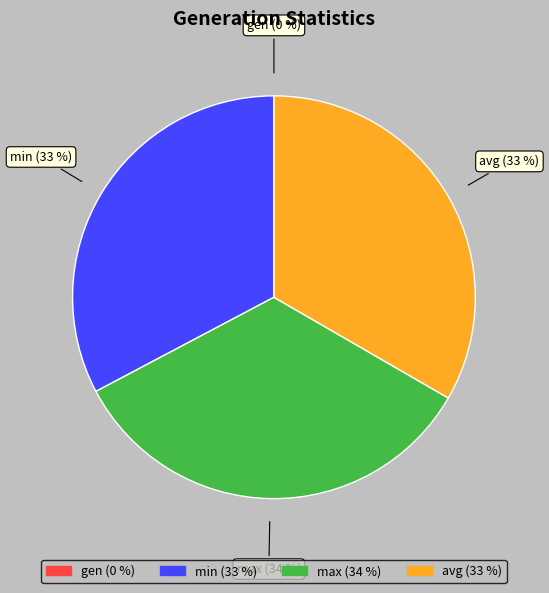

To the nearest percent, what is the difference between the largest and smallest slice percentages?

34%